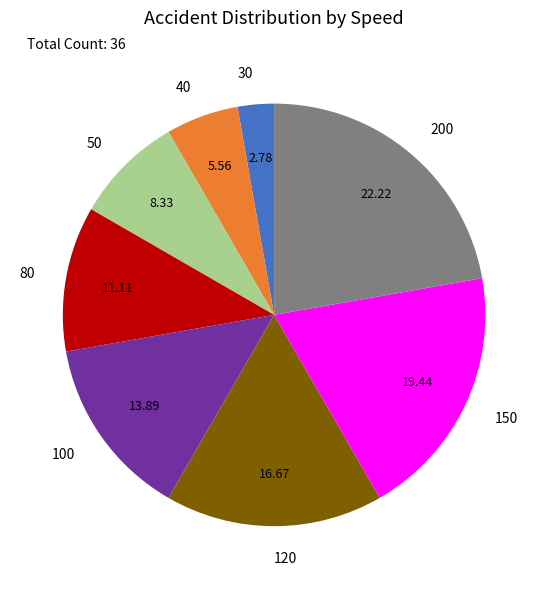

True or false: 80 accounts for 1% of the total.

False